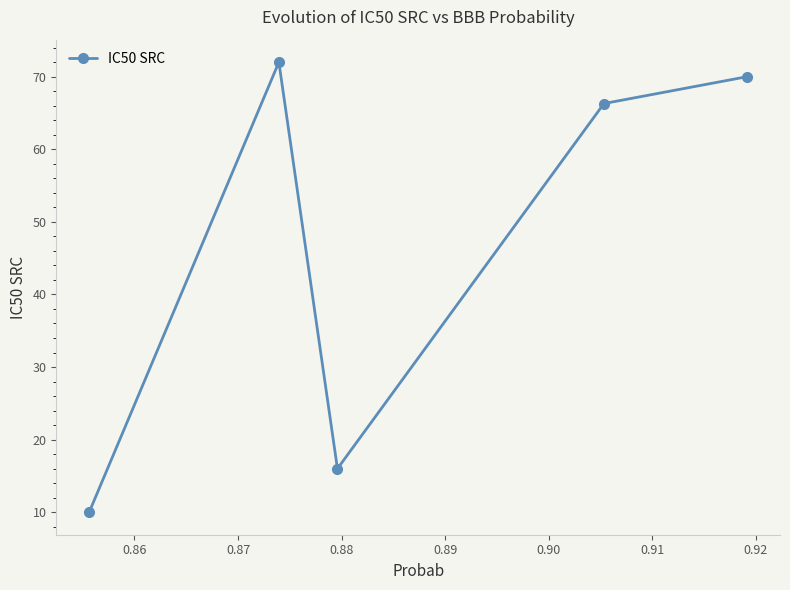

What is the sum of all values?

234.3